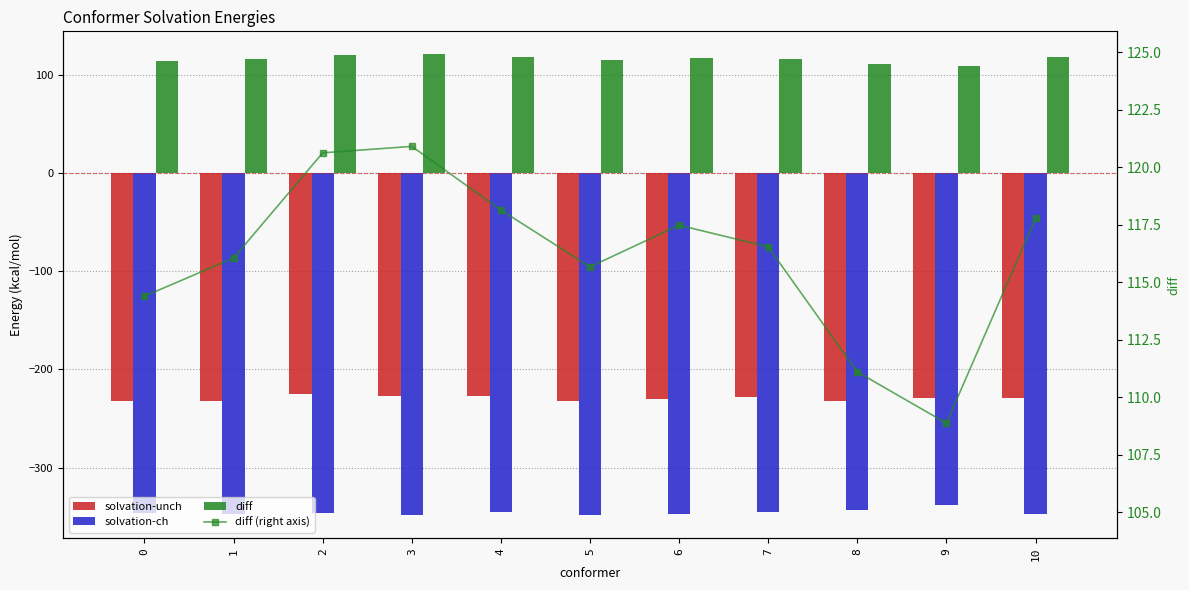

Where does the diff (right axis) series first go above 116?

1